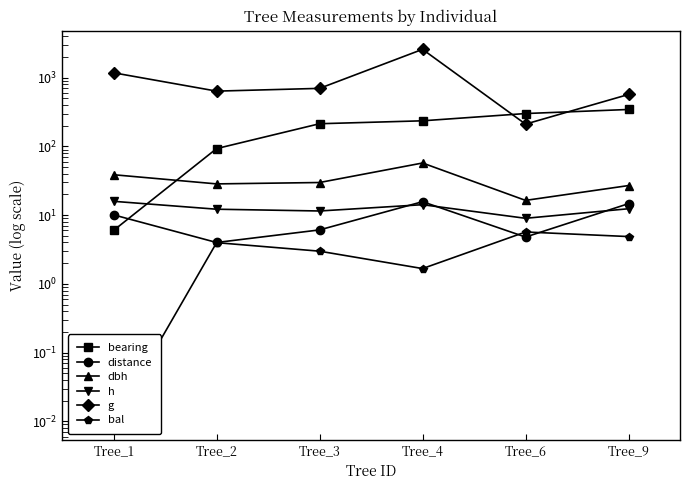

Between Tree_2 and Tree_9, which series saw the biggest shift?

bearing